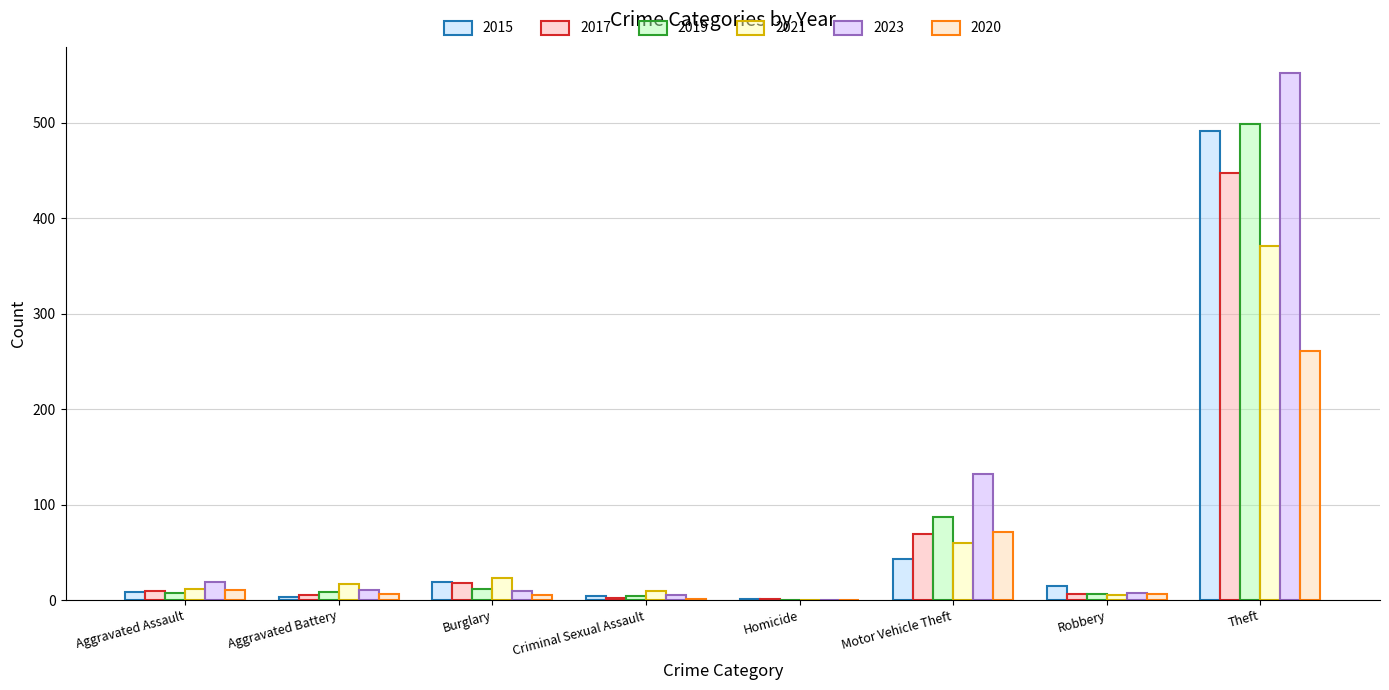

Reading right to left, what are all the values shown in this chart?

2015: 491	15	43	1	4	19	3	8
2017: 447	6	69	1	2	18	5	10
2019: 499	6	87	0	4	12	8	7
2021: 371	5	60	0	9	23	17	12
2023: 552	7	132	0	5	9	11	19
2020: 261	6	71	0	1	5	6	11